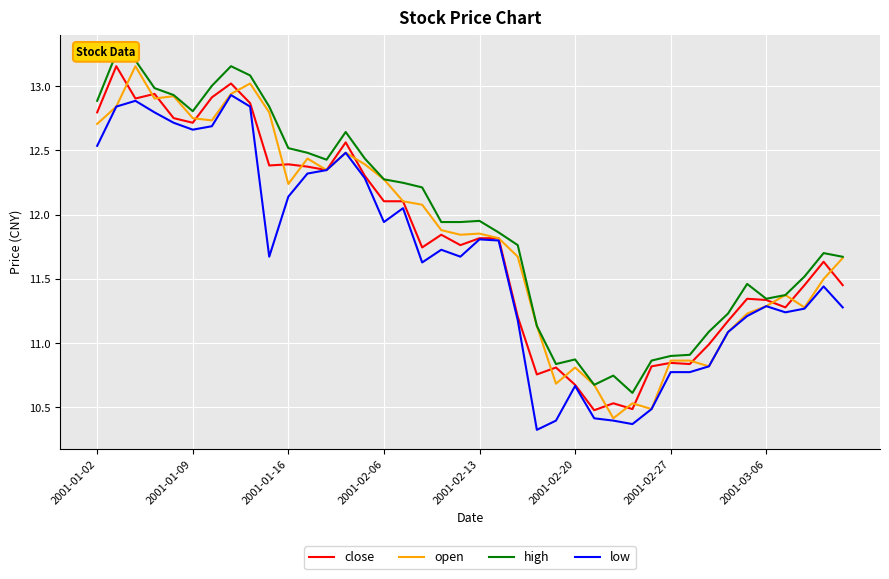

How many distinct data groups are displayed?

4